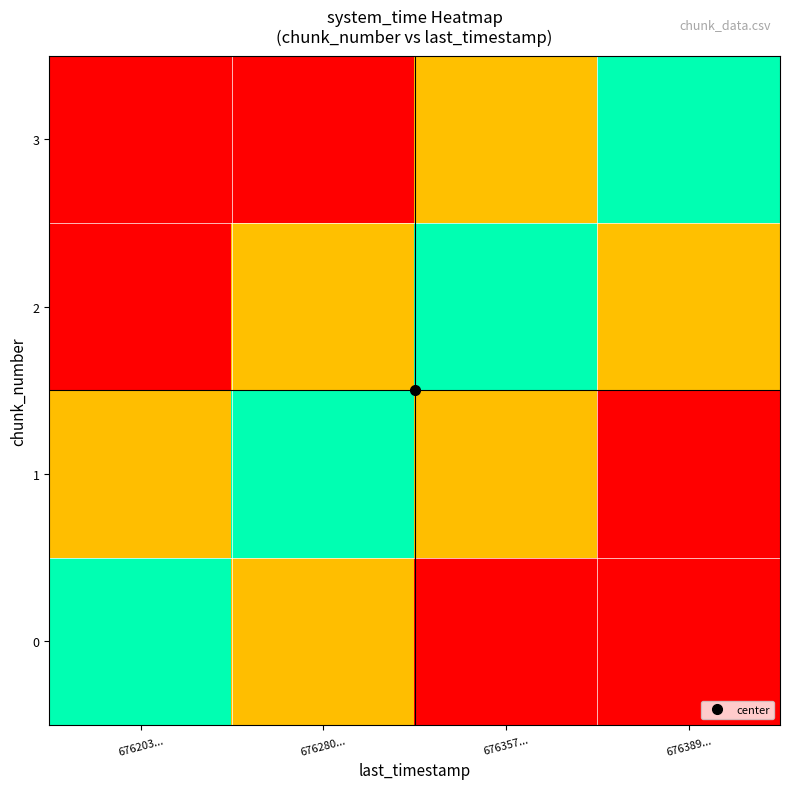

Reading right to left, extract all data points from this chart.

0: 676389...=0.0	676357...=0.0	676280...=0.5	676203...=1.0
1: 676389...=0.0	676357...=0.5	676280...=1.0	676203...=0.5
2: 676389...=0.5	676357...=1.0	676280...=0.5	676203...=0.0
3: 676389...=1.0	676357...=0.5	676280...=0.0	676203...=0.0